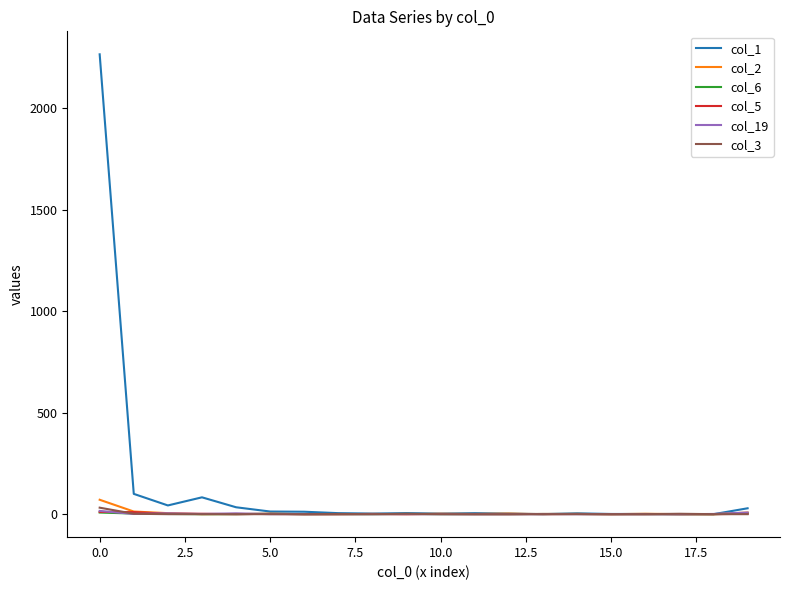

Which series has the largest range (max minus min)?

col_1